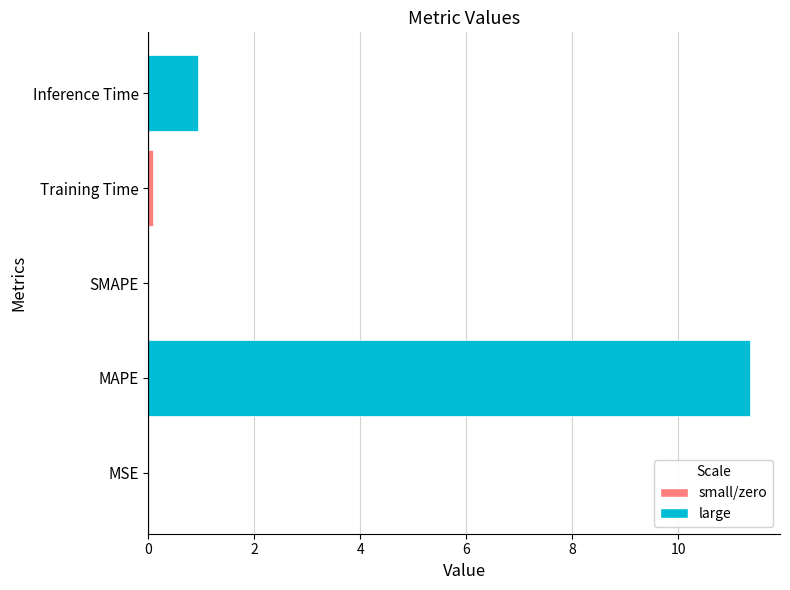

Count the number of categories in the chart.

5